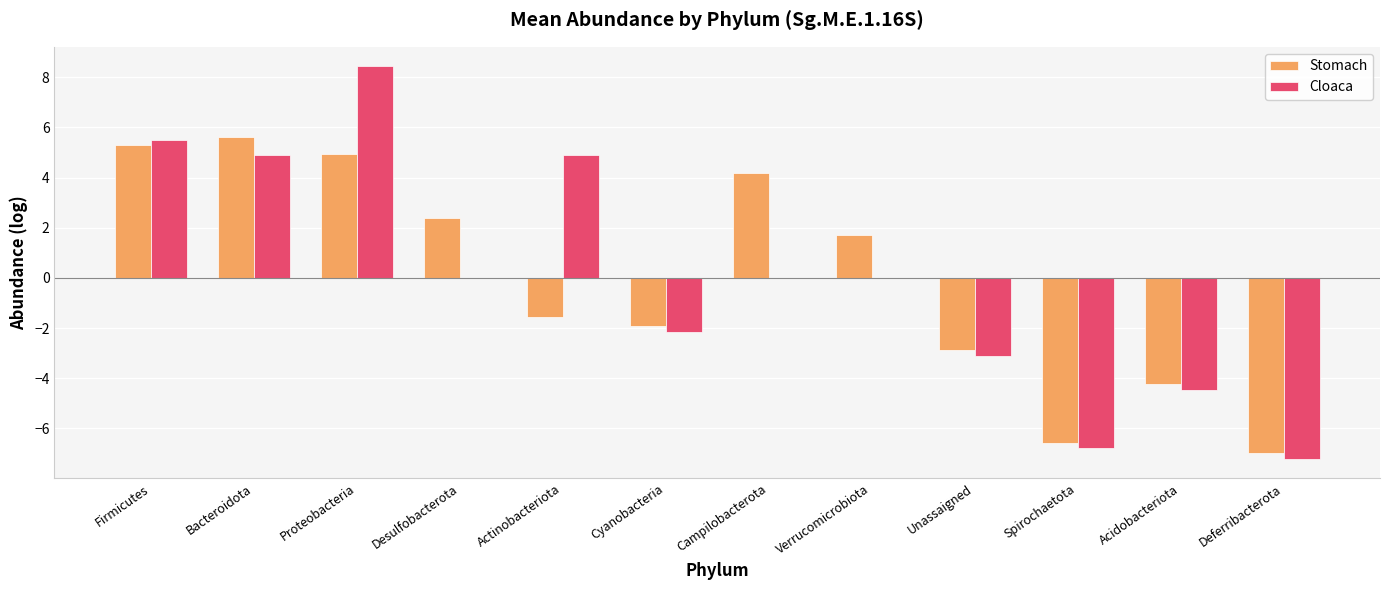

How many distinct data groups are displayed?

2